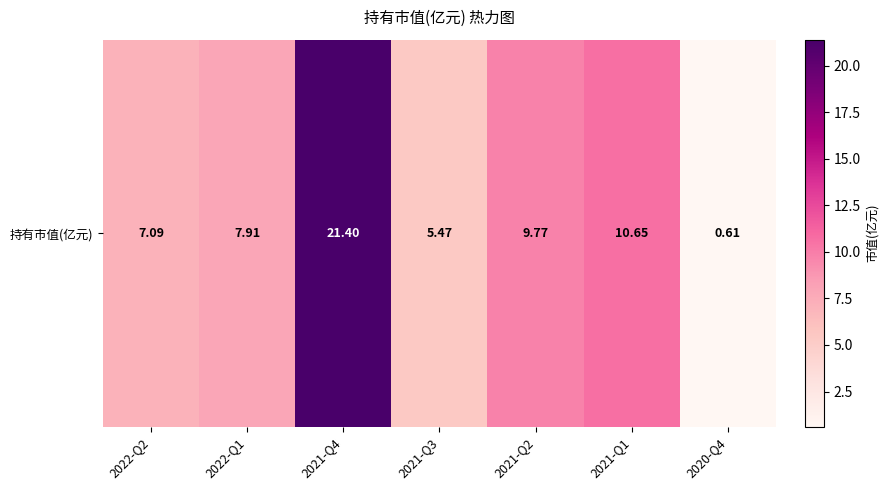

The chart shows a value of 12.2 at 2022-Q1. True or false?

False